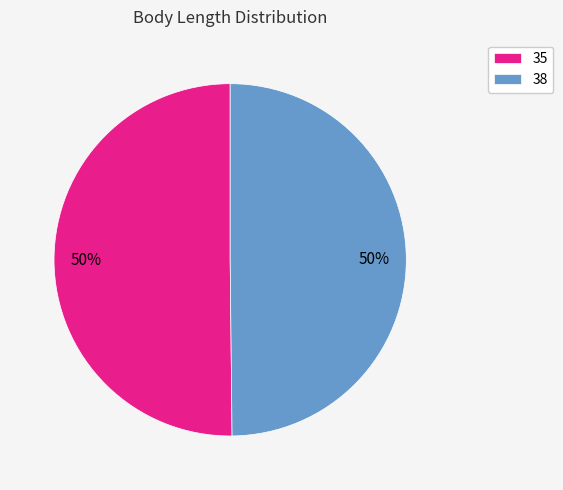

True or false: 35 accounts for 50% of the total.

True